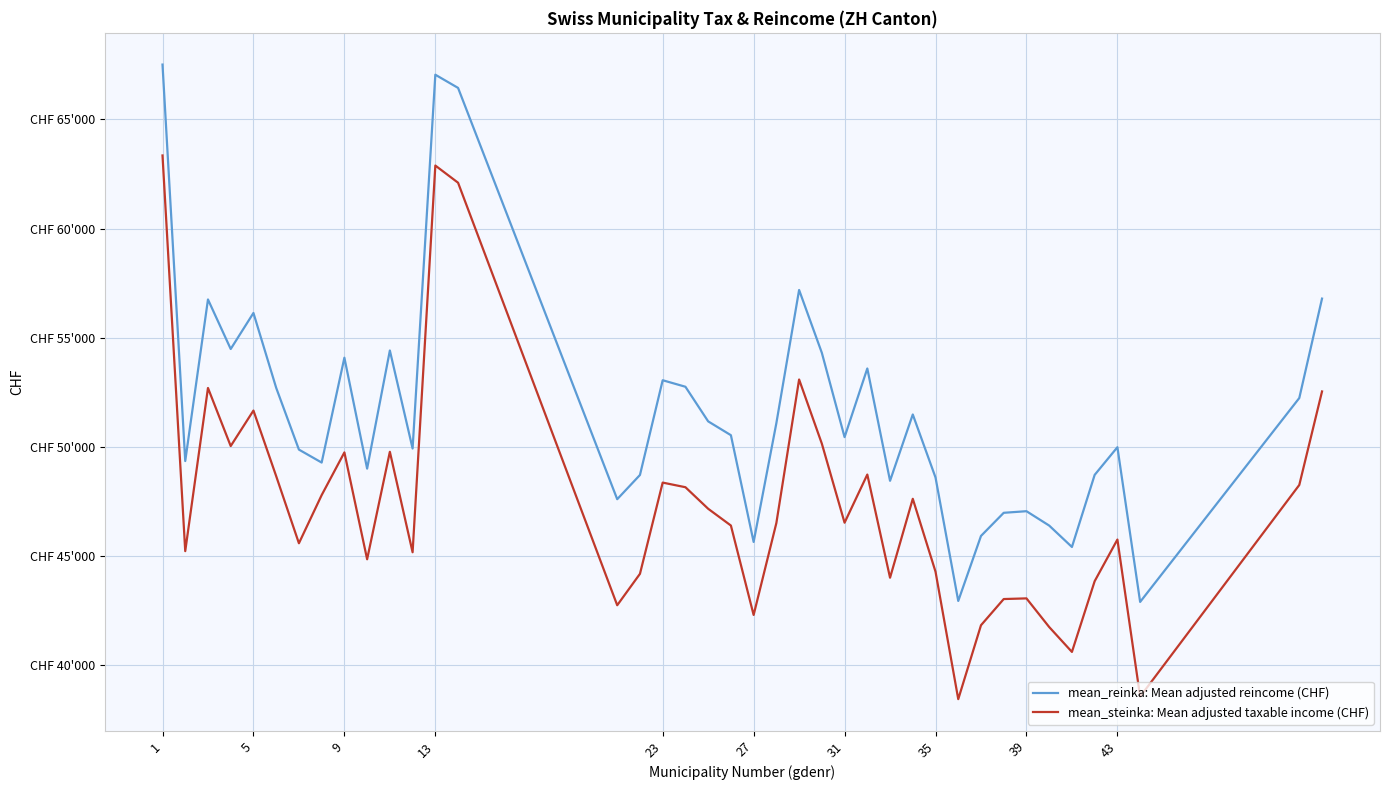

What is the value of the mean_reinka: Mean adjusted reincome (CHF) point at the 7th from the left?

49877.6